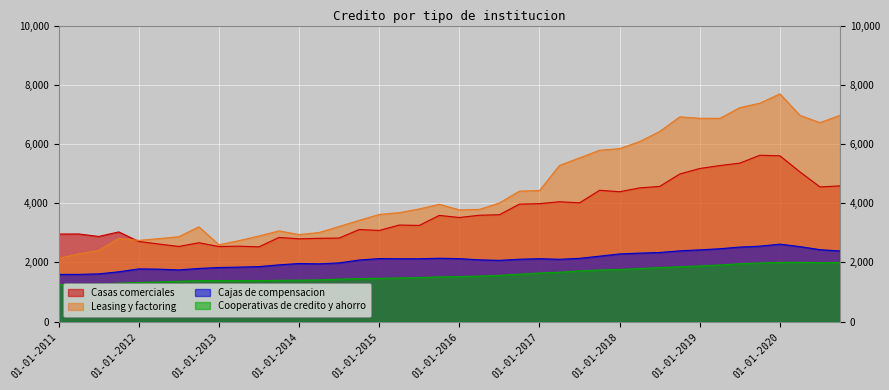

Which series changed the most between 01-04-2012 and 01-10-2014?

Leasing y factoring